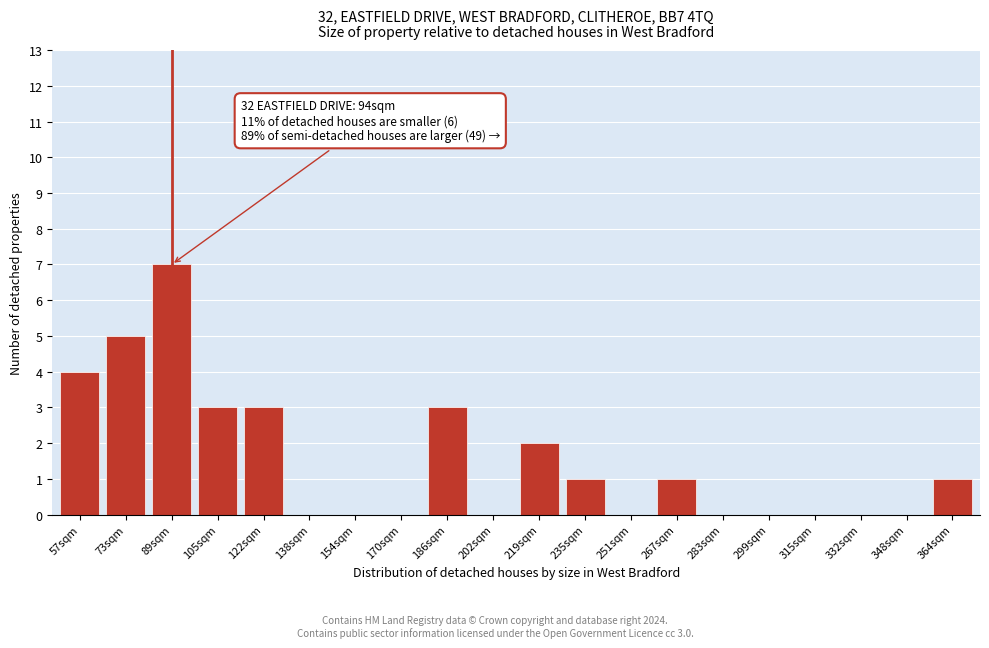

Reading left to right, extract all data points from this chart.

57sqm=4	73sqm=5	89sqm=7	105sqm=3	122sqm=3	138sqm=0	154sqm=0	170sqm=0	186sqm=3	202sqm=0	219sqm=2	235sqm=1	251sqm=0	267sqm=1	283sqm=0	299sqm=0	315sqm=0	332sqm=0	348sqm=0	364sqm=1